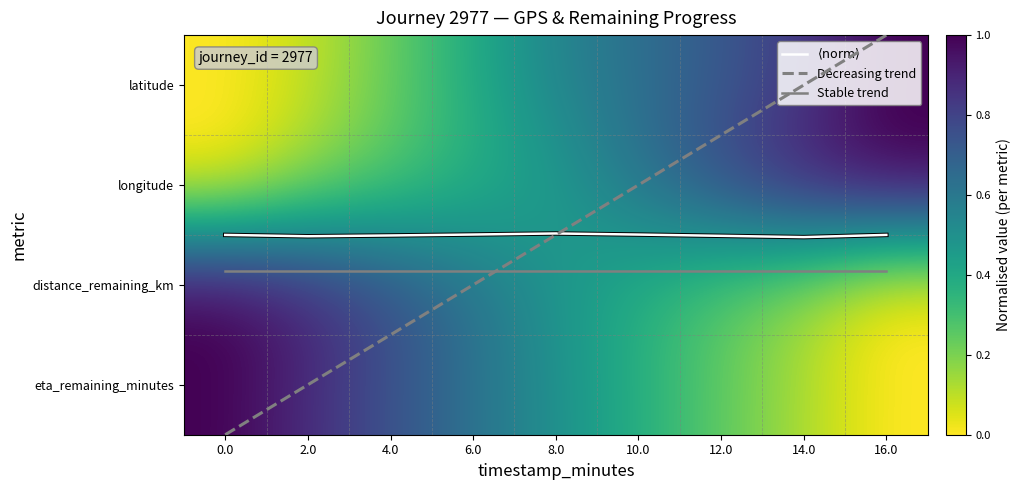

Which series has the largest total across all categories?

Stable trend